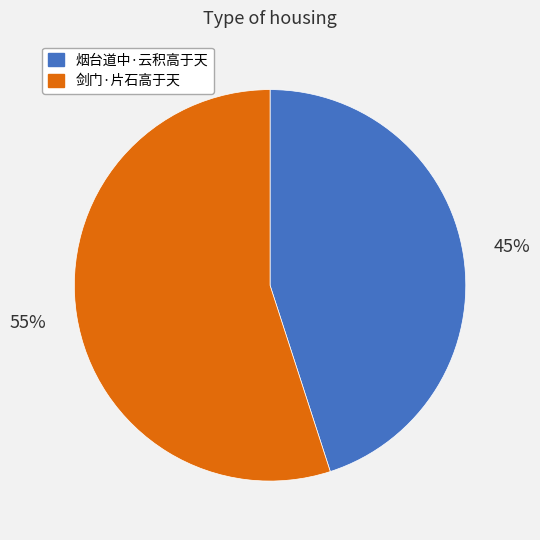

To the nearest percent, what is the combined percentage of 烟台道中·云积高于天 and 剑门·片石高于天?

100%